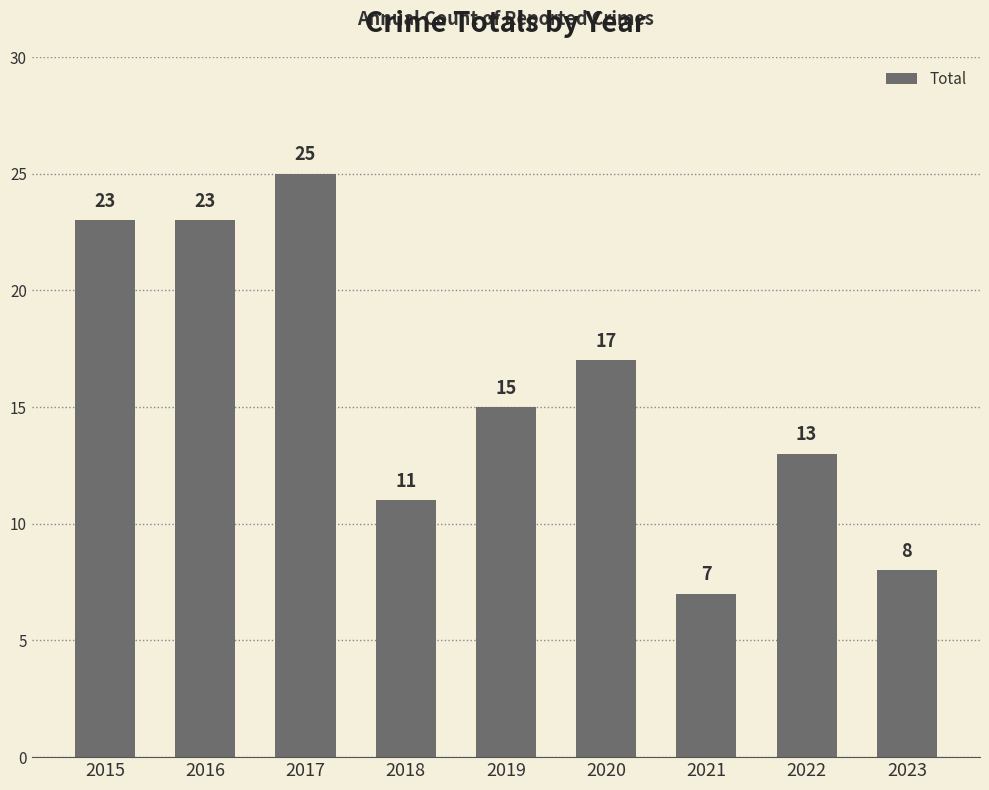

How many bars are there in total?

9